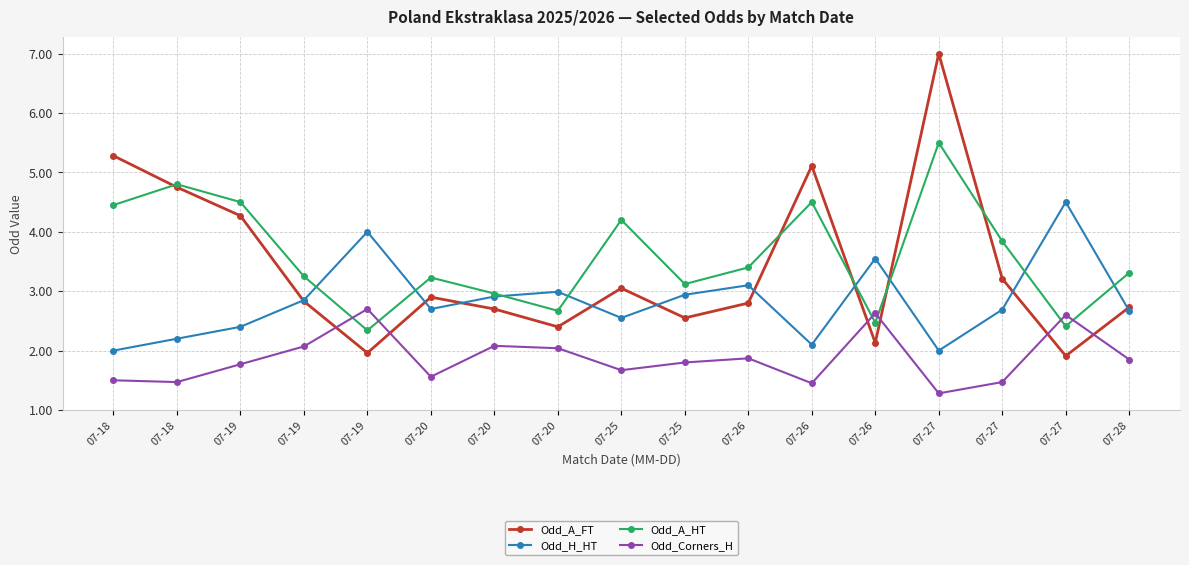

At 07-19, list the series in order from smallest to largest.

Odd_Corners_H, Odd_H_HT, Odd_A_FT, Odd_A_HT